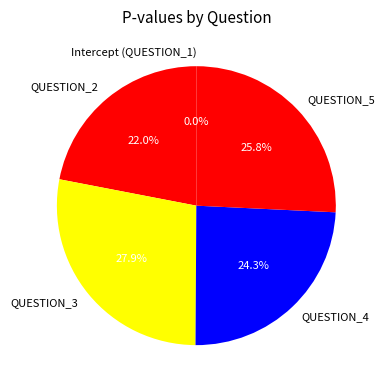

How much of the chart is everything except QUESTION_4?

75.7%